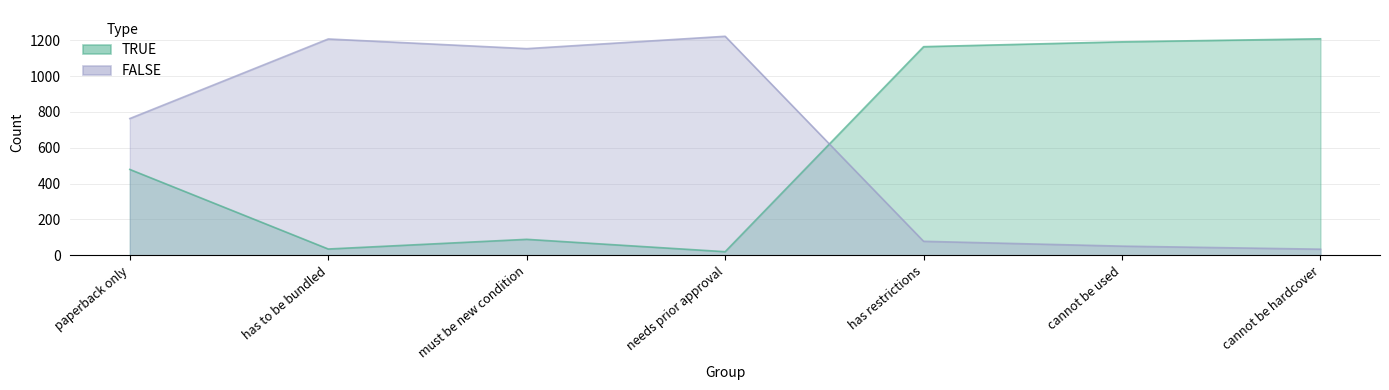

Count the number of data series in this chart.

2